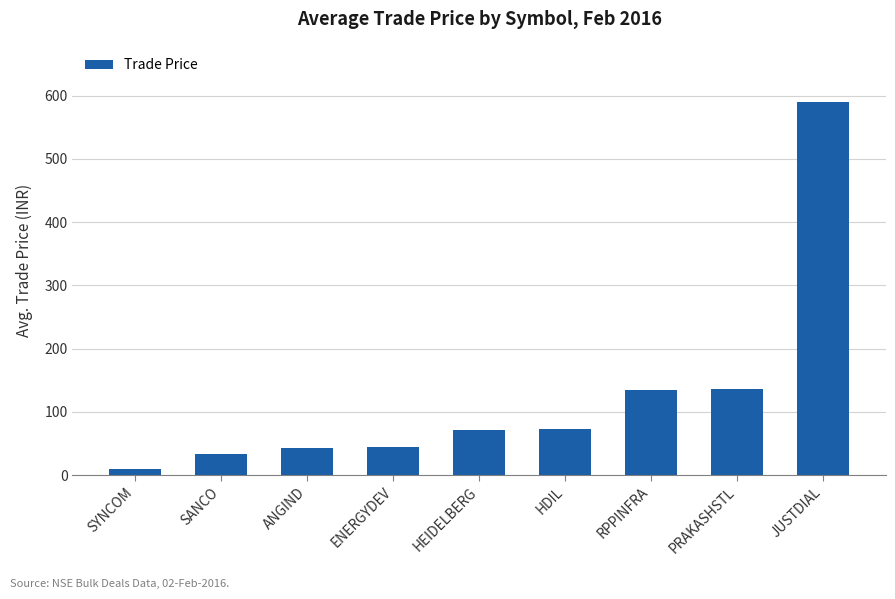

What is the maximum value shown in the chart?

590.2